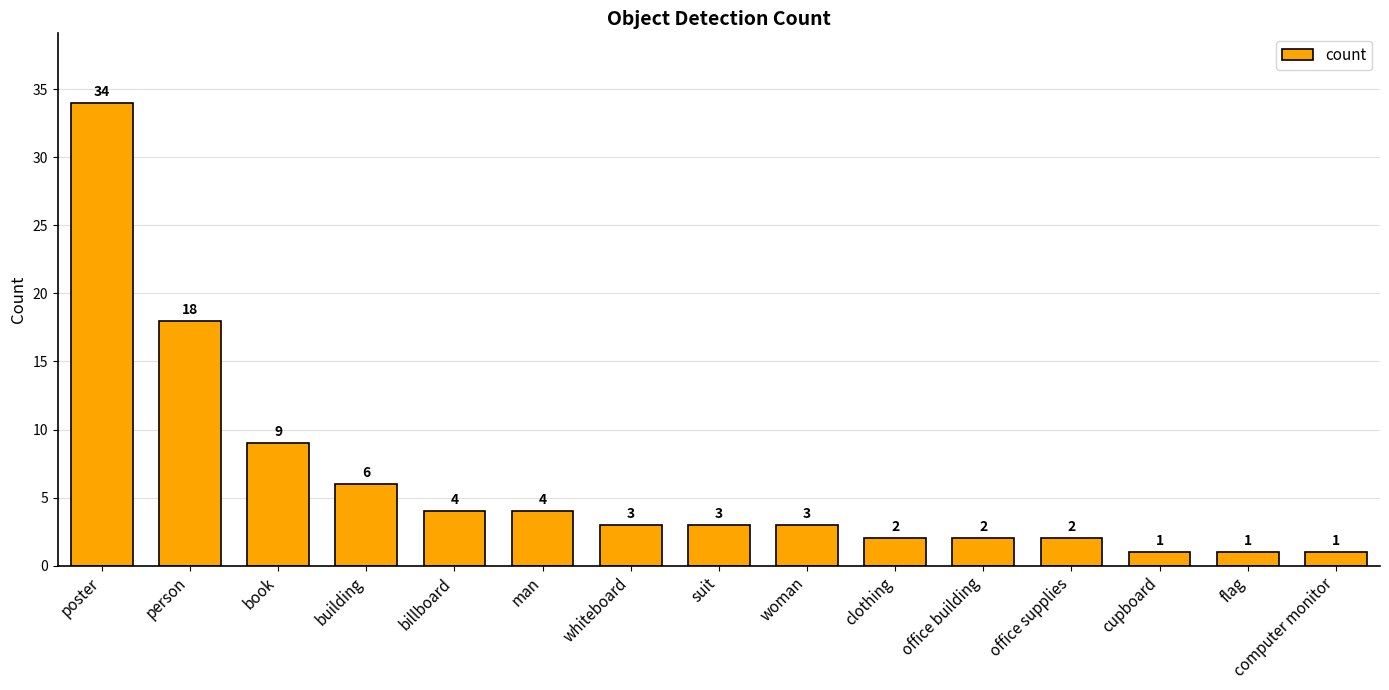

How many values are below 3?

6